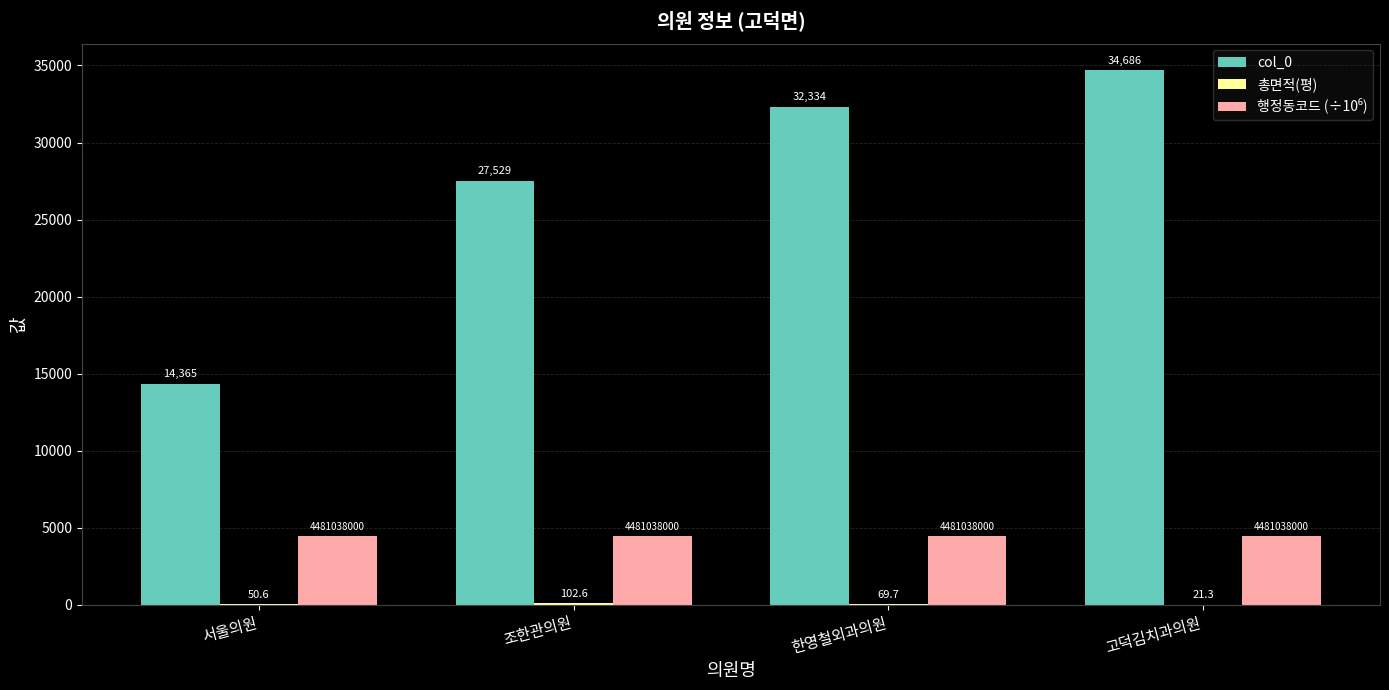

Which category has the highest value across all series?

고덕김치과의원